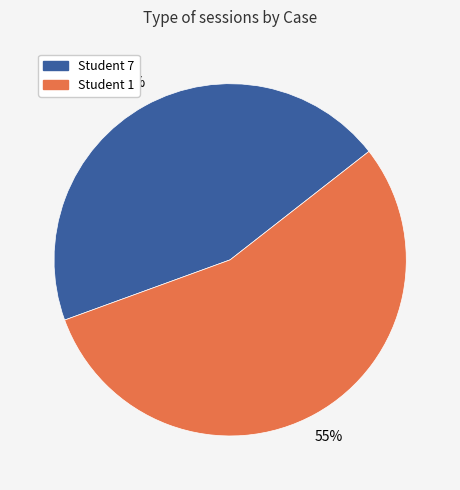

Approximately how many times larger is the value at Student 7 compared to Student 1?

0.8